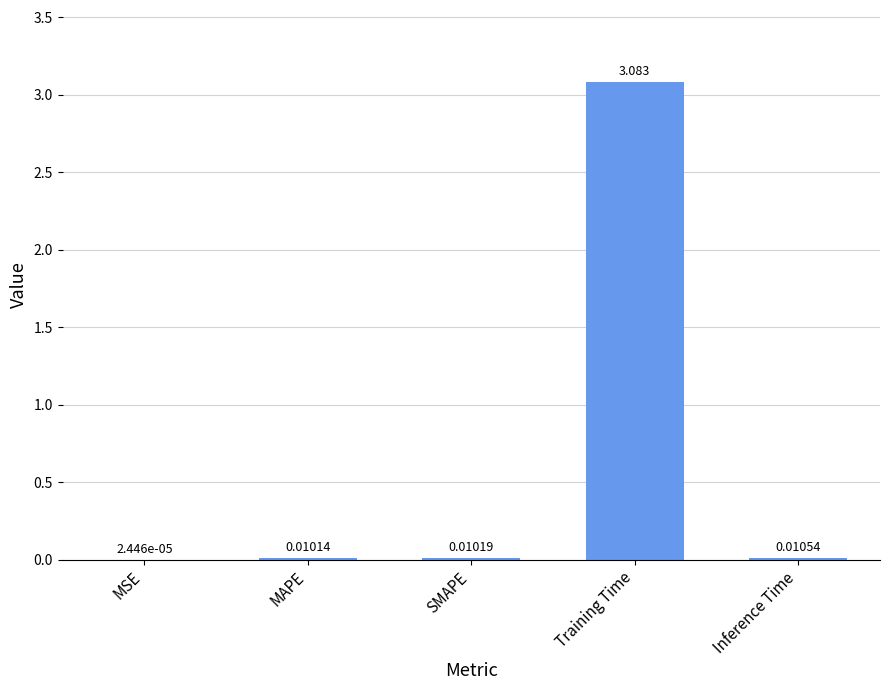

At which label is the value closest to 1?

Inference Time